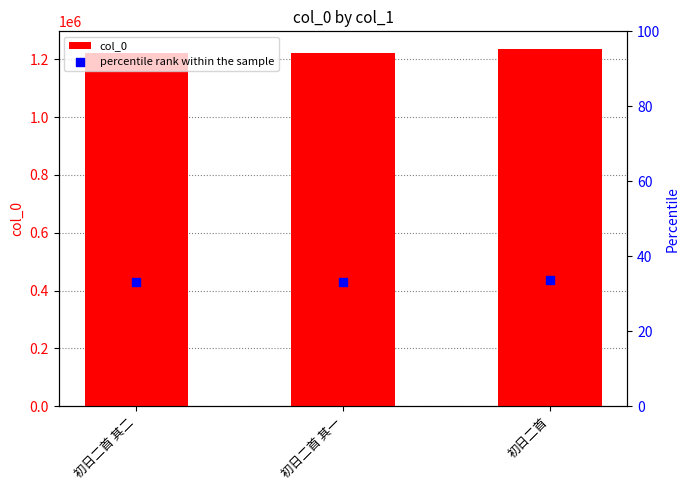

Which series has the largest total across all categories?

col_0